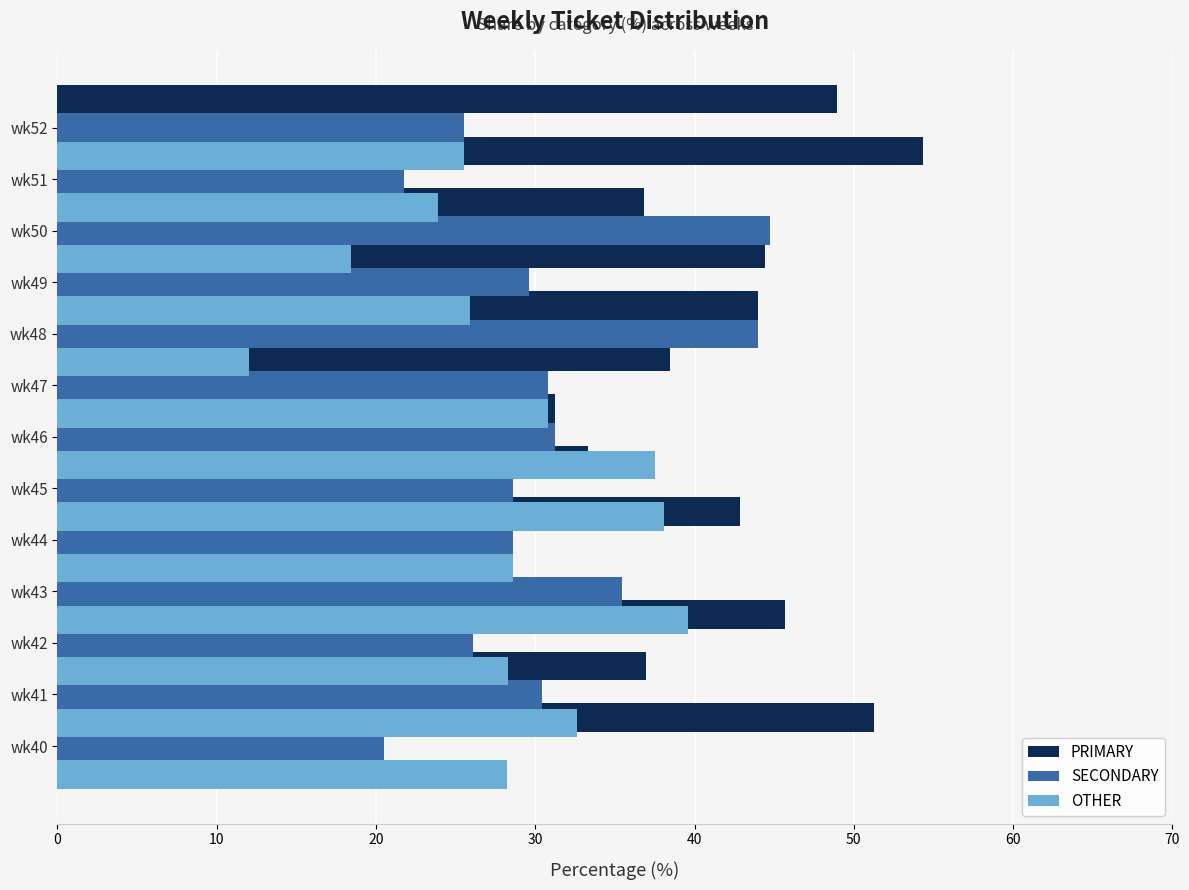

The value of SECONDARY at wk46 is 19.5. True or false?

False